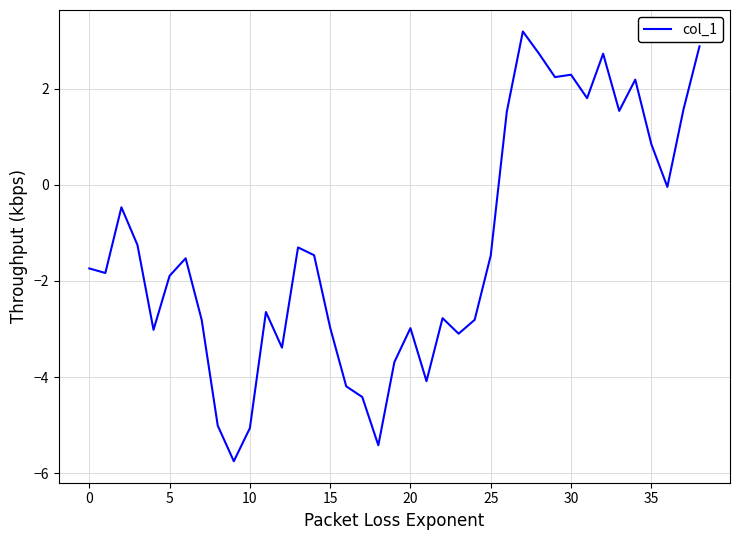

What is the smallest value displayed?

-5.8